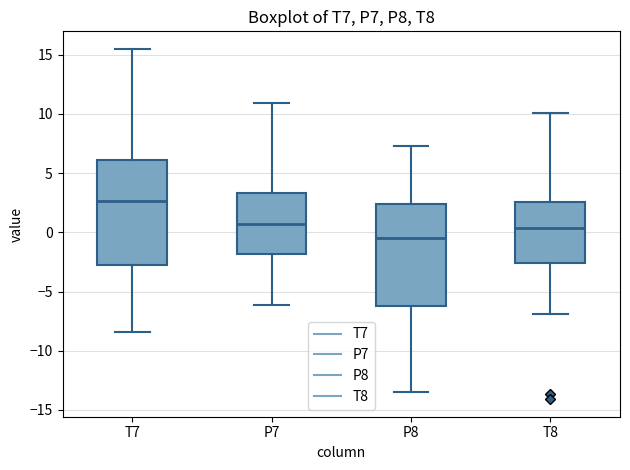

Where does the upper whisker of the box for P8 end on the y-axis? The values are not printed on the chart, so give them approximately, as read against the axis.

7.5